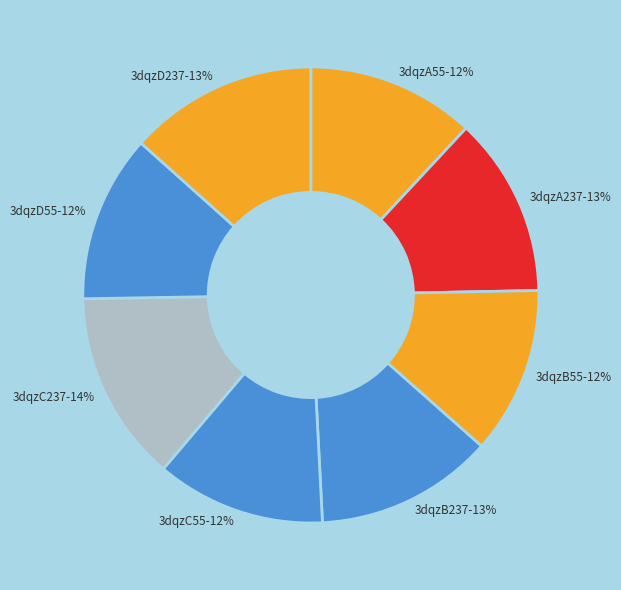

The 3dqzA55 slice represents 1% of the pie. True or false?

False